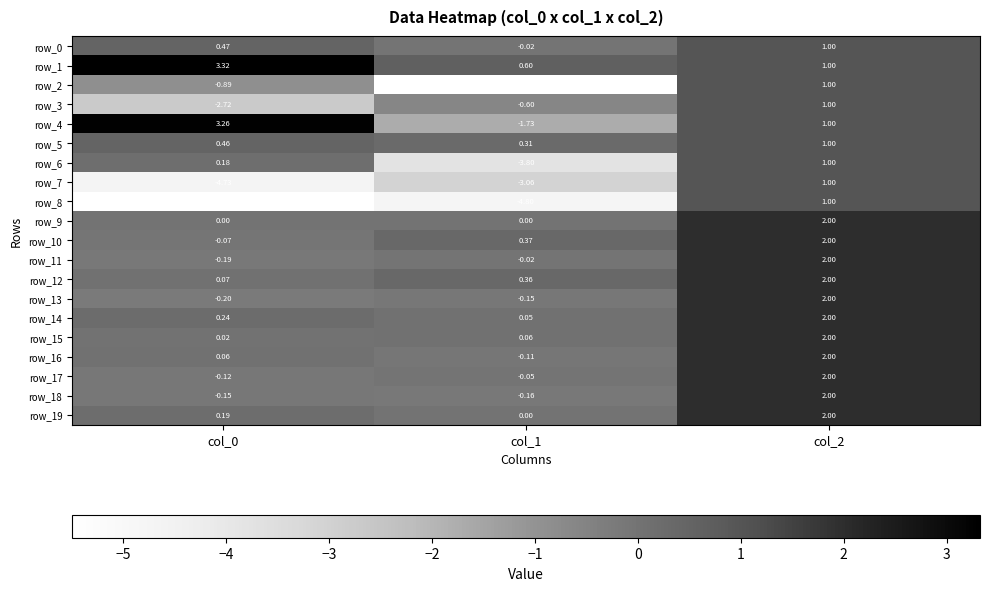

What is the difference between the maximum and minimum values in the row_19 series?

2.0